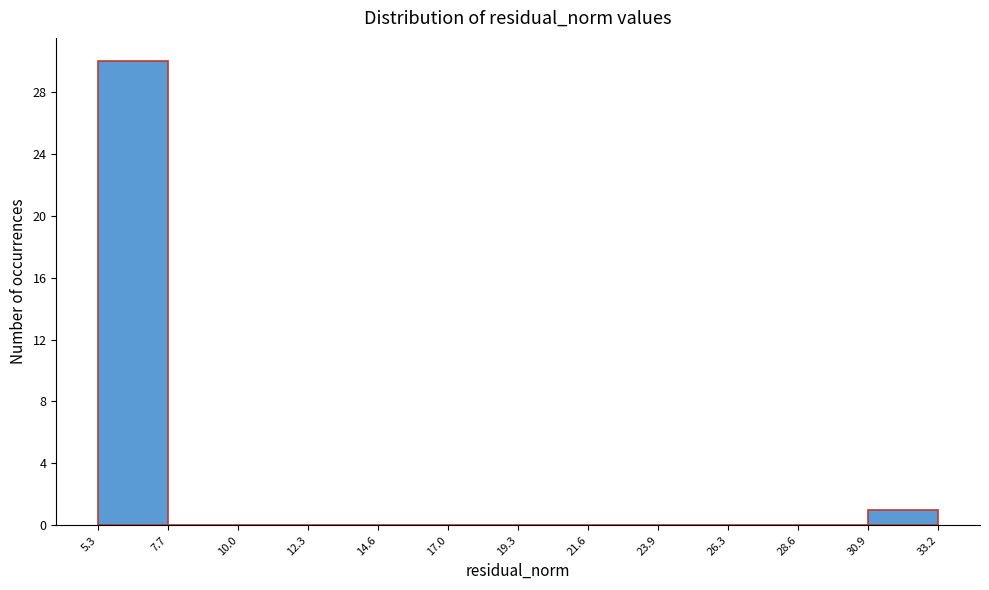

Reading left to right, transcribe this chart: for each bar, give the range it covers on the x-axis and its height. The values are not printed on the chart, so give them approximately, as read against the axis.

5.3 to 7.7: 30
7.7 to 10.0: 0
10.0 to 12.3: 0
12.3 to 14.6: 0
14.6 to 17.0: 0
17.0 to 19.3: 0
19.3 to 21.6: 0
21.6 to 23.9: 0
23.9 to 26.3: 0
26.3 to 28.6: 0
28.6 to 30.9: 0
30.9 to 33.2: 1